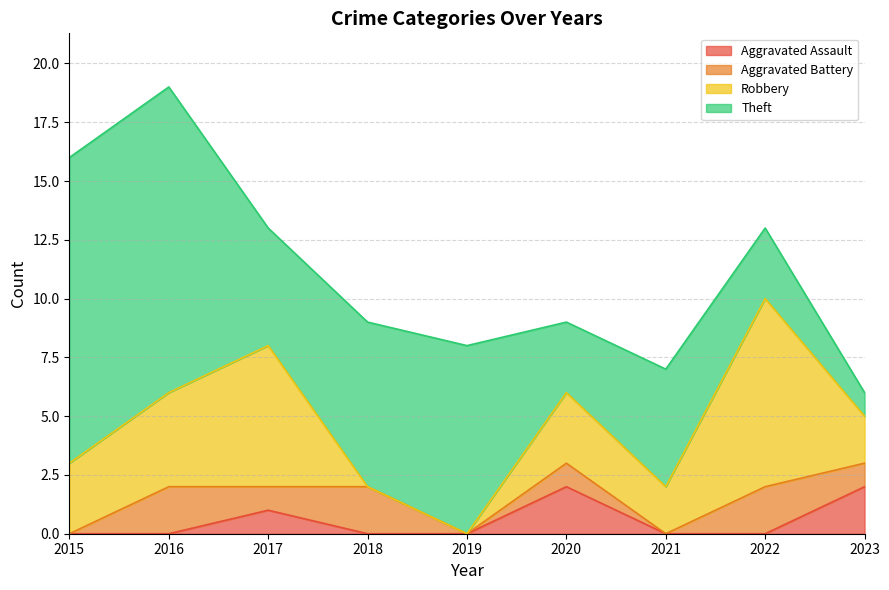

What is the spread (max minus min) of values at 2023?

1